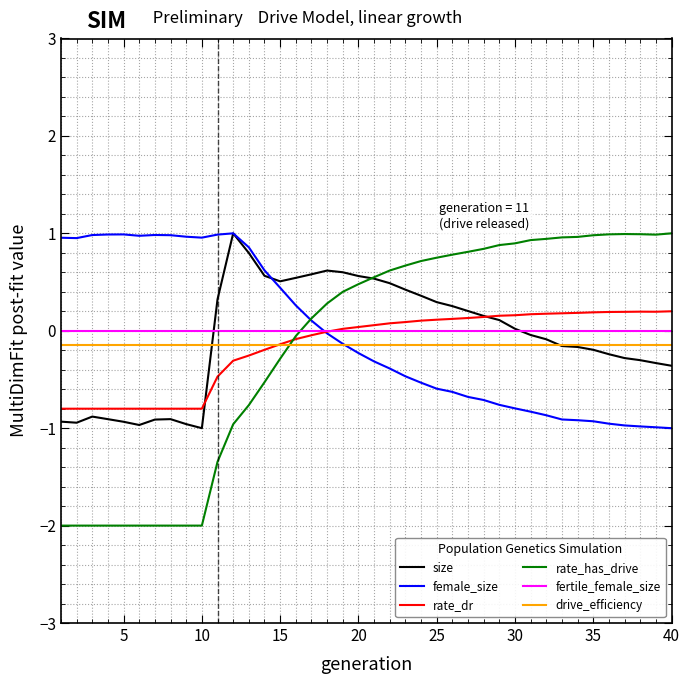

Which series has the largest range (max minus min)?

rate_has_drive